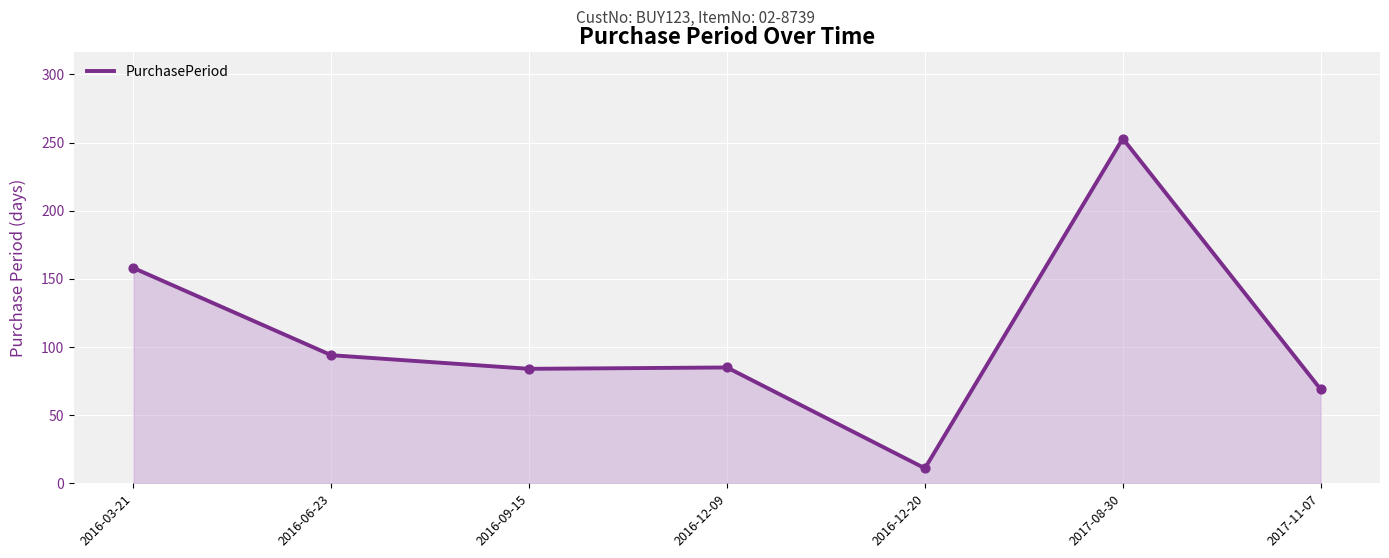

What is the change in value from 2016-09-15 to 2016-12-20?

-73